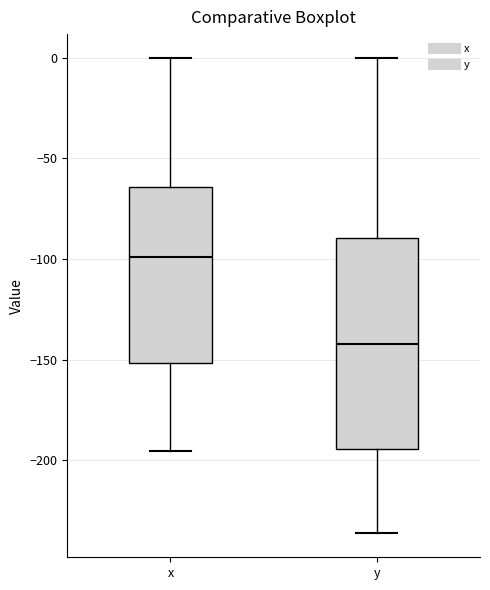

Which box is the tallest, from its lower edge to its upper edge?

y